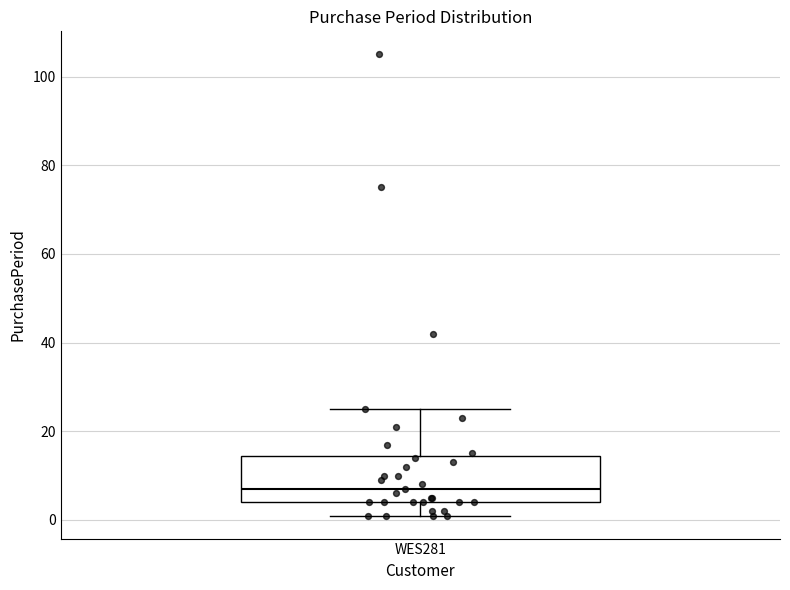

Where does the median line of the box for WES281 sit on the y-axis? The values are not printed on the chart, so give them approximately, as read against the axis.

8